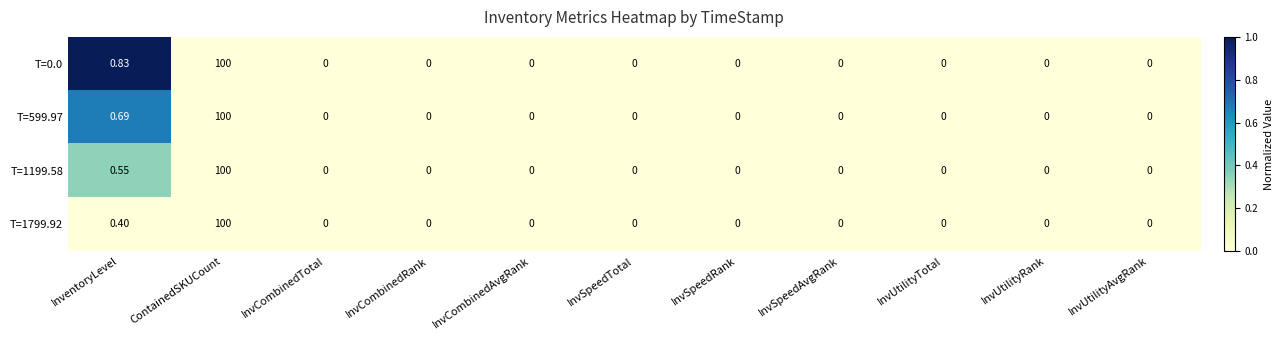

Which category has the highest value in the T=0.0 series?

ContainedSKUCount